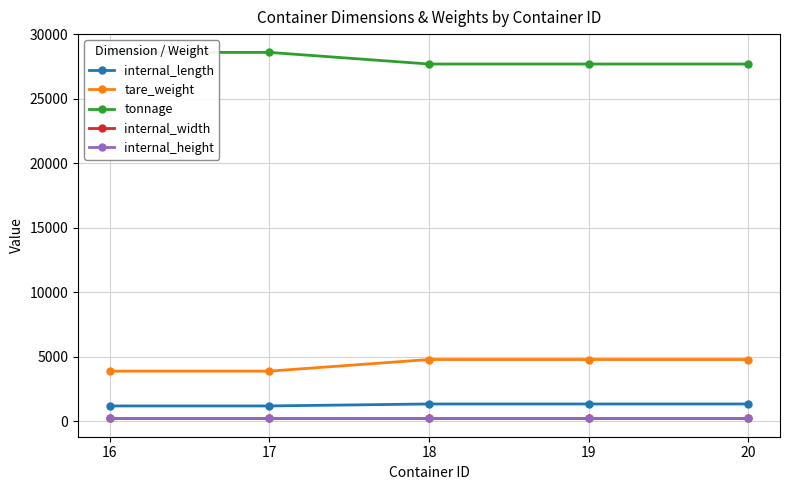

Rank the series at 16 from highest to lowest value.

tonnage, tare_weight, internal_length, internal_height, internal_width